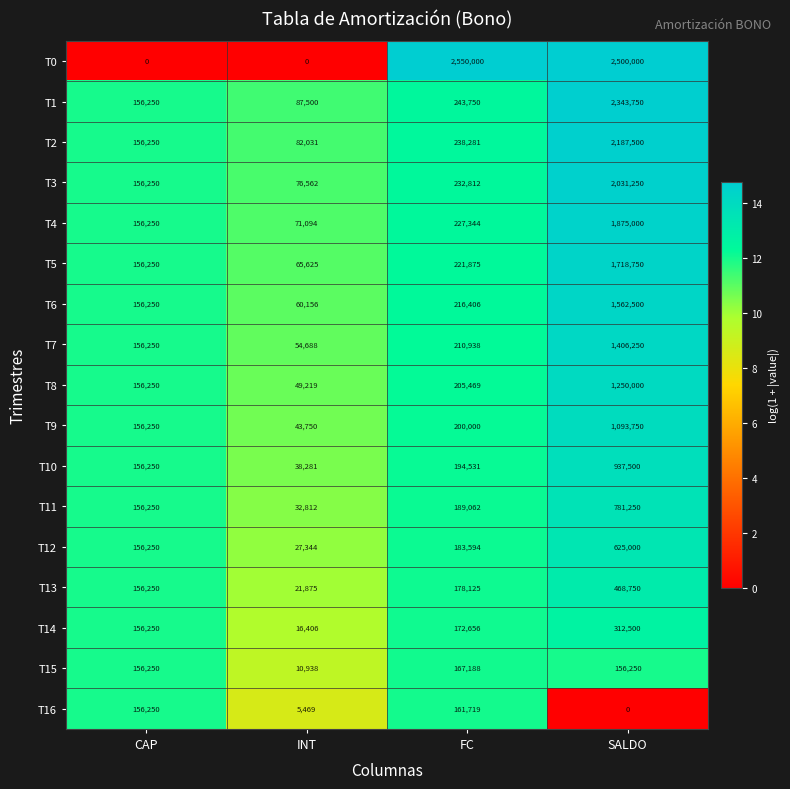

Count the number of data series in this chart.

17